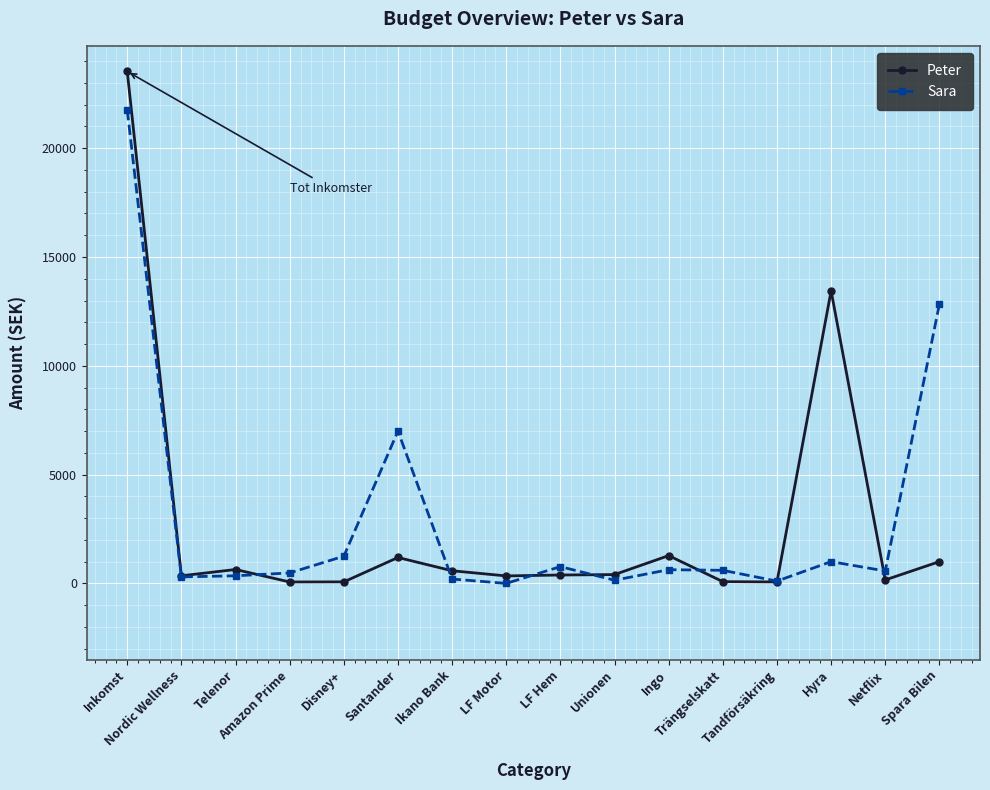

Which label corresponds to the largest value in the chart?

Inkomst